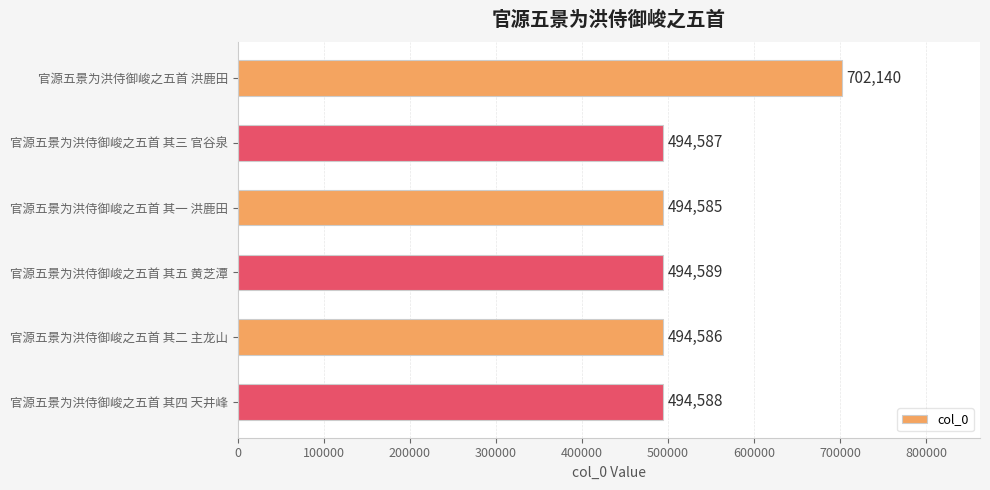

What is the change in value from 官源五景为洪侍御峻之五首 其一 洪鹿田 to 官源五景为洪侍御峻之五首 其四 天井峰?

+3